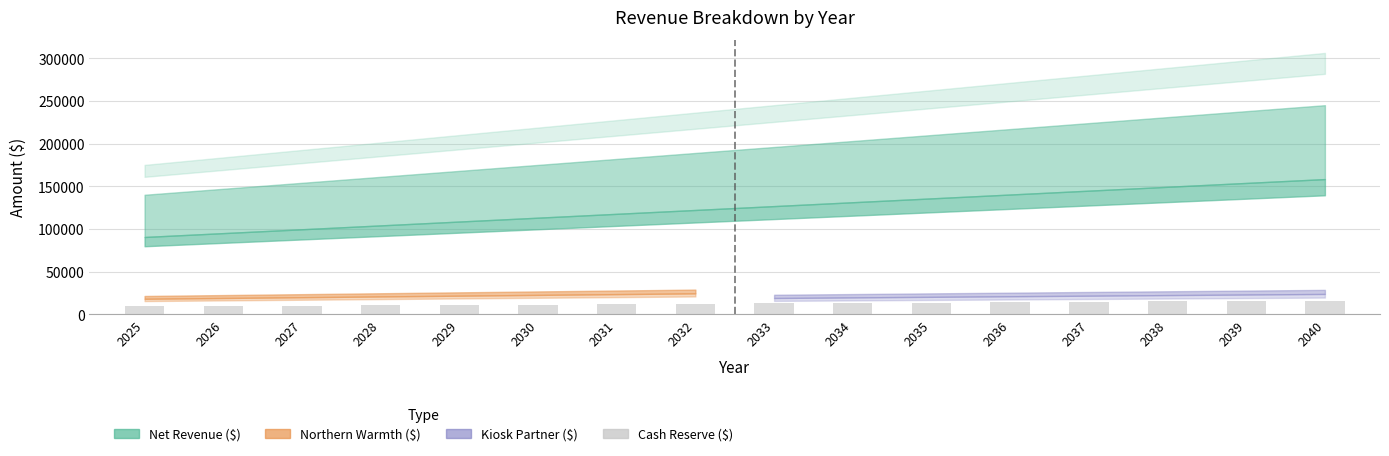

True or false: the data shows 15385.0 at 2039.

True